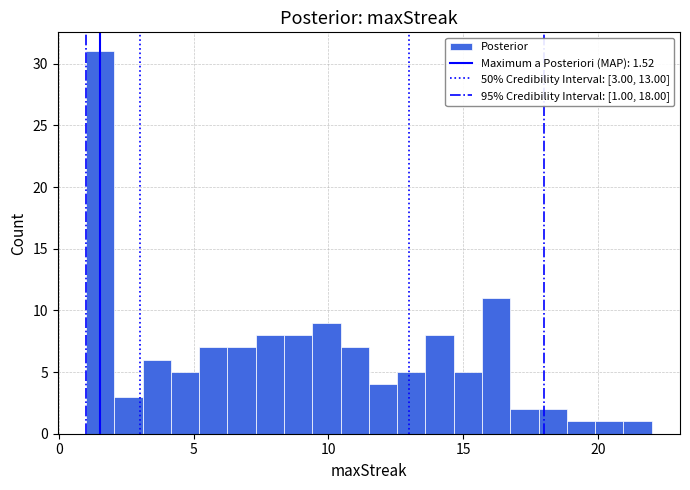

Read against the x-axis, roughly where is the centre of the tallest bar?

1.5